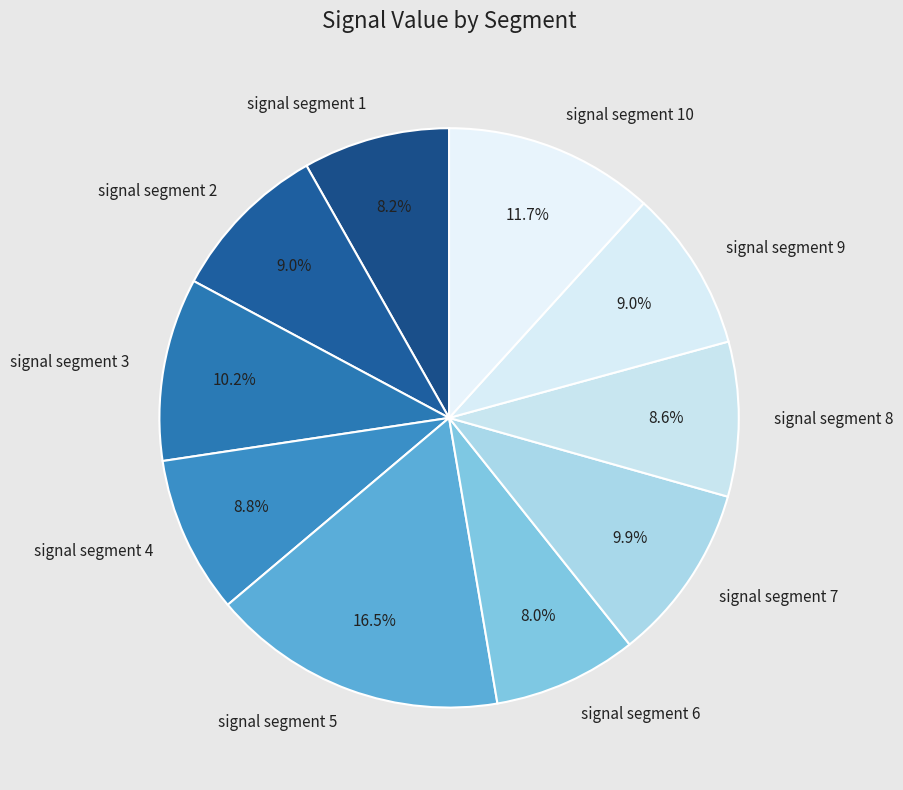

Combined, do signal segment 5 and signal segment 8 account for over 50%?

No